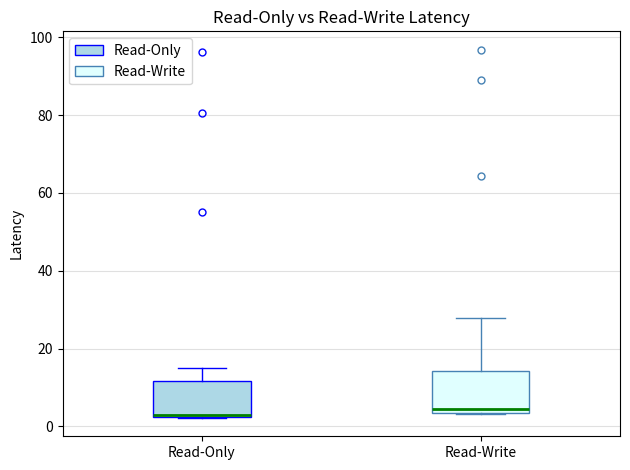

Reading left to right, transcribe this box plot: for each box, give where its median line is, the range the box spans, and where its two whiskers end, as read against the y-axis. The values are not printed on the chart, so give them approximately, as read against the axis.

Read-Only: median 4, box 2 to 12, whiskers 2 to 14
Read-Write: median 4 (just above the box's lower edge), box 4 to 14, whiskers 4 to 28